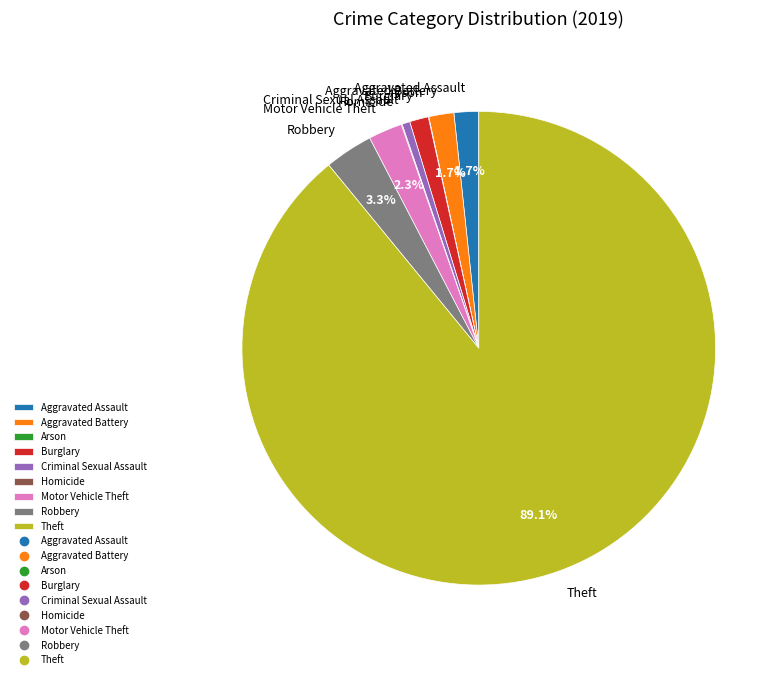

How much of the chart is everything except Aggravated Assault?

98.3%